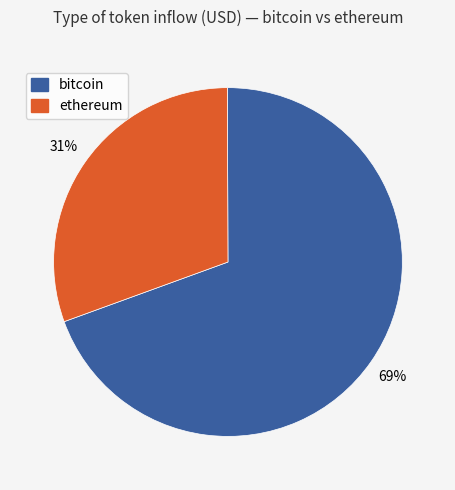

What percentage is the bitcoin slice, to the nearest percent?

69%